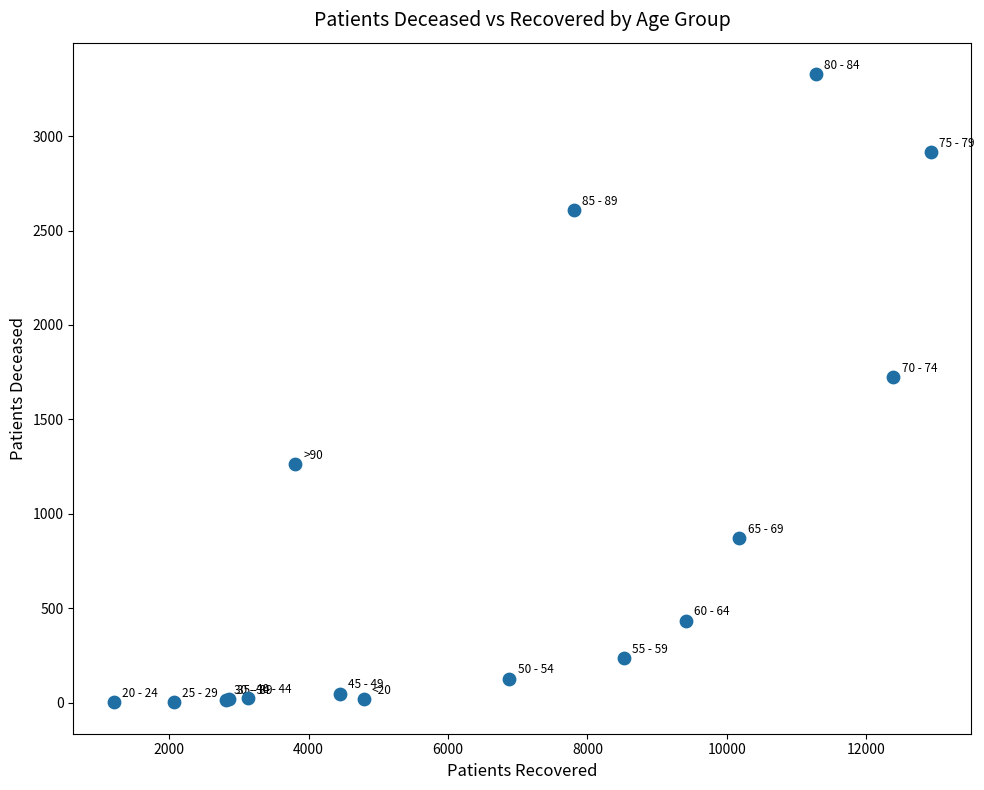

What Y value in the scatter plot is closest to 1665?

1724